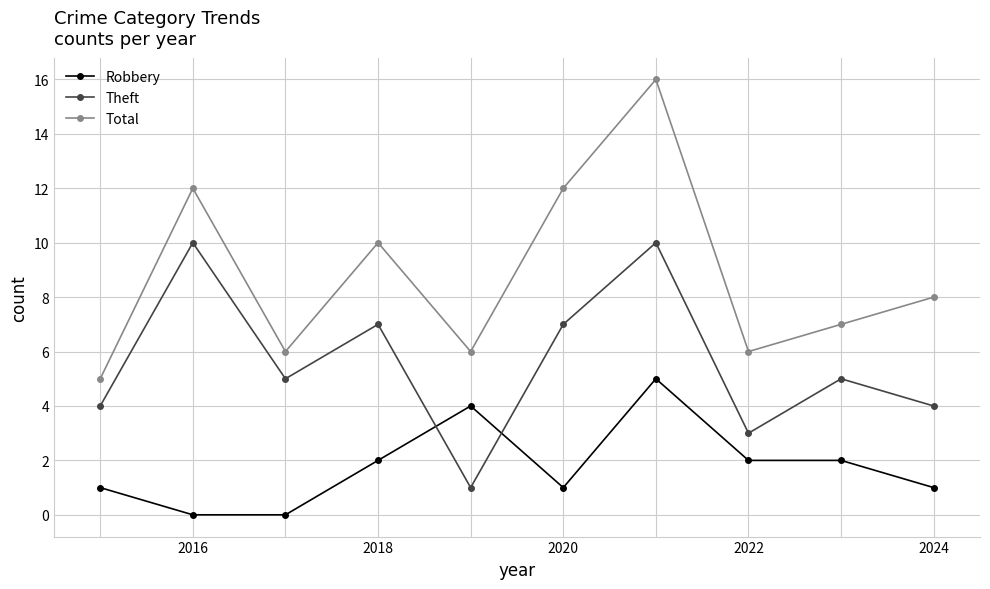

True or false: Robbery has more than 0 points higher than both neighbors.

True